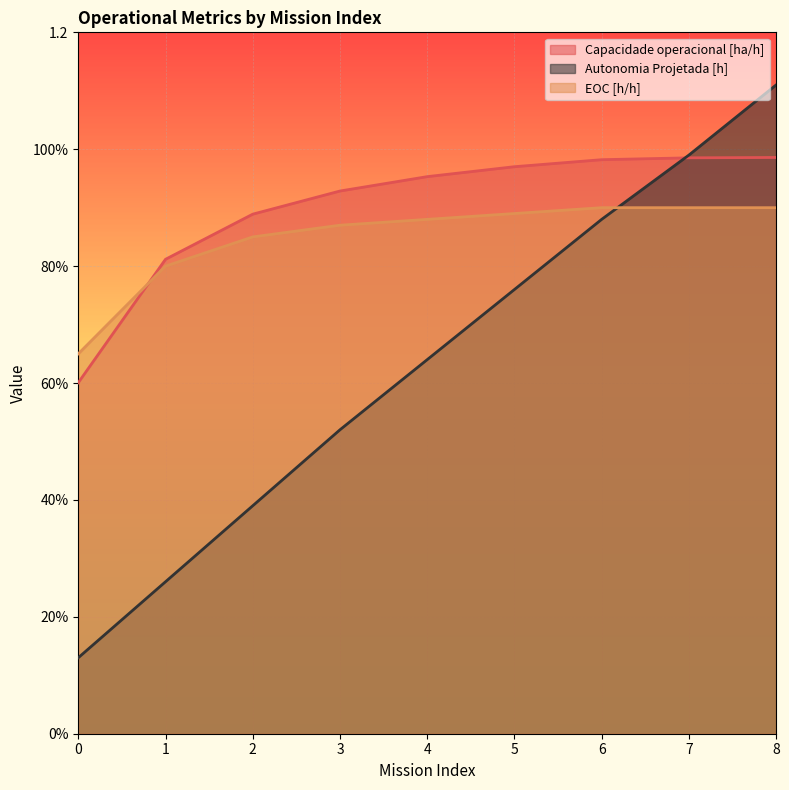

How many intersections are there between EOC [h/h] and Capacidade operacional [ha/h]?

1